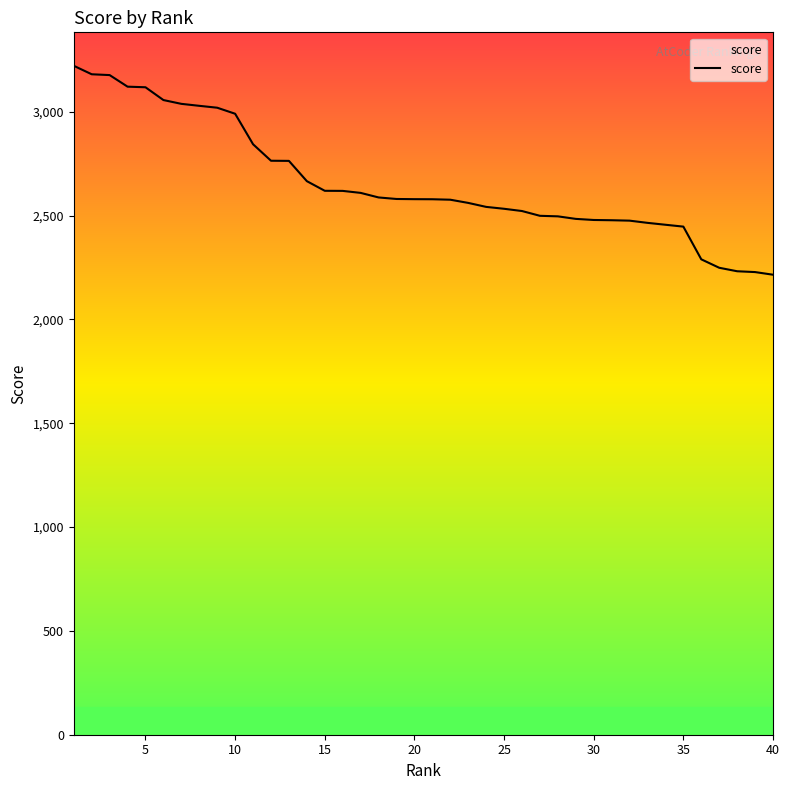

What is the difference between the maximum and minimum values?

1006.2